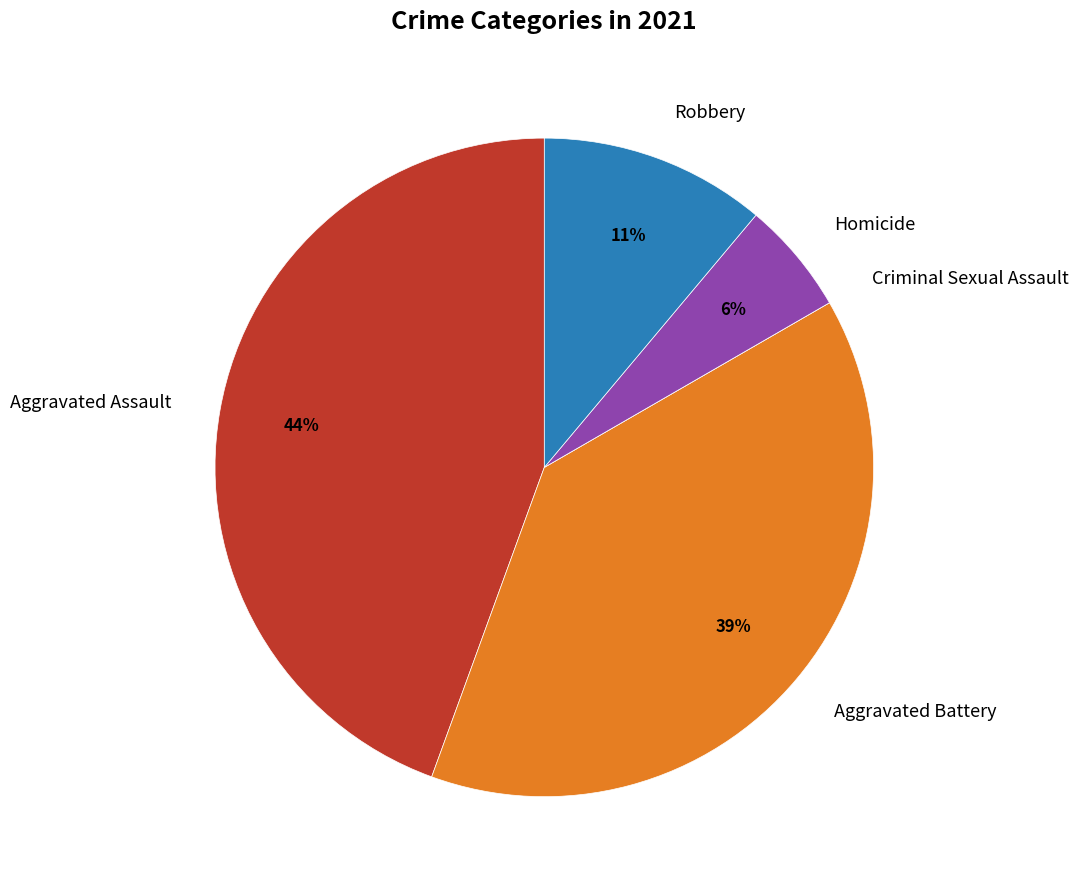

To the nearest percent, what is the average slice percentage?

20%